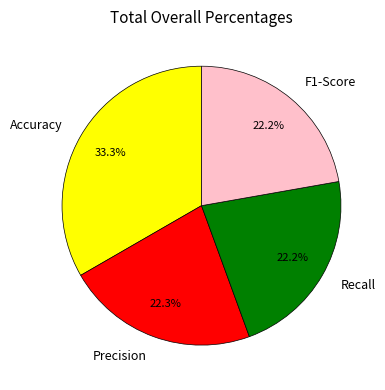

To the nearest percent, what percentage of the pie is Precision?

22%